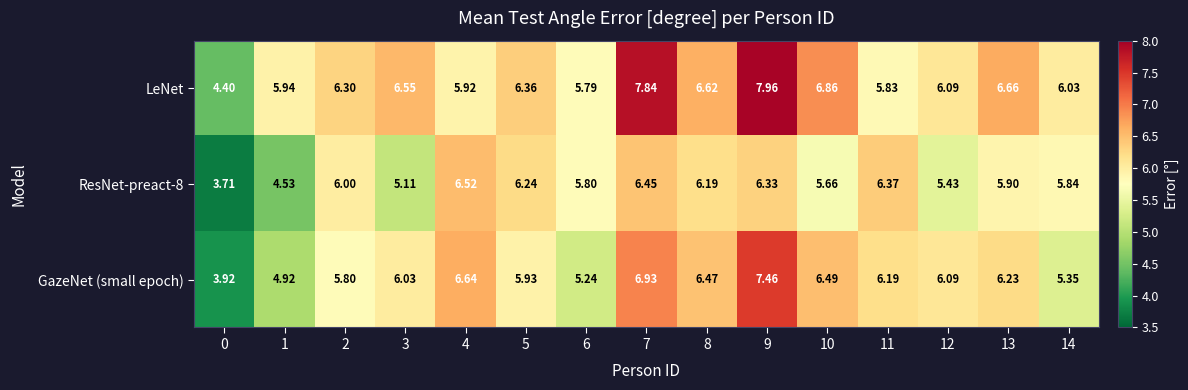

Which series changed the most between 11 and 14?

GazeNet (small epoch)